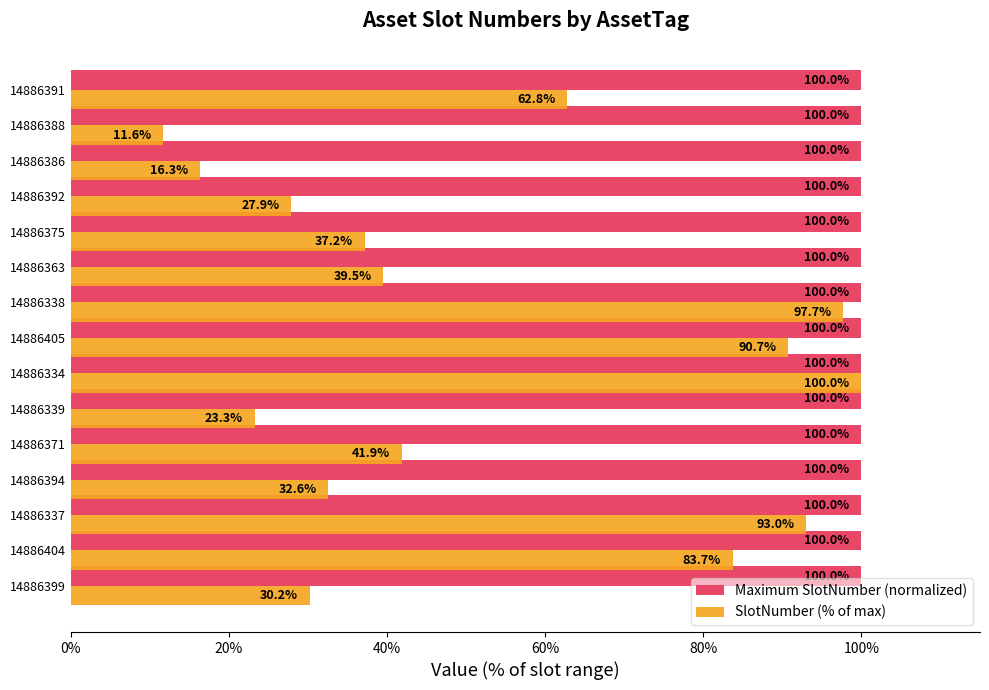

Is it true that Maximum SlotNumber (normalized) equals 41.5 at 14886337?

False